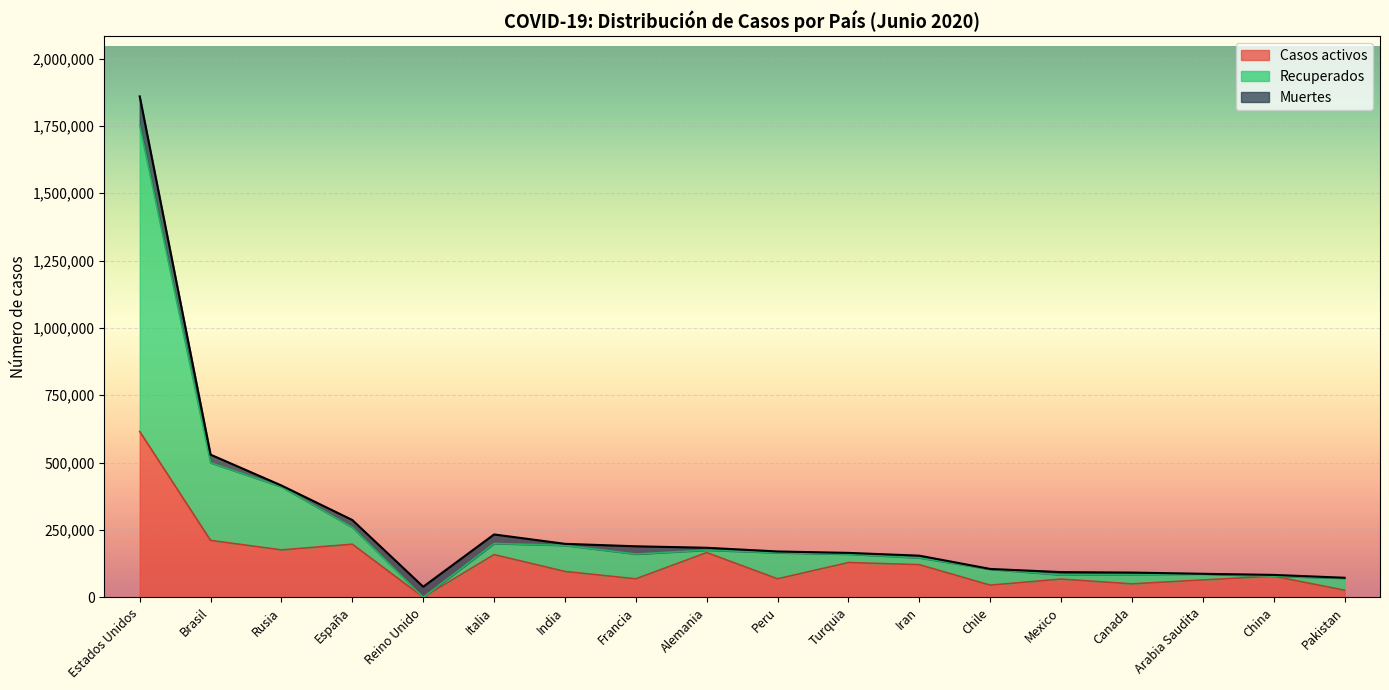

Which category has the highest value across all series?

Estados Unidos